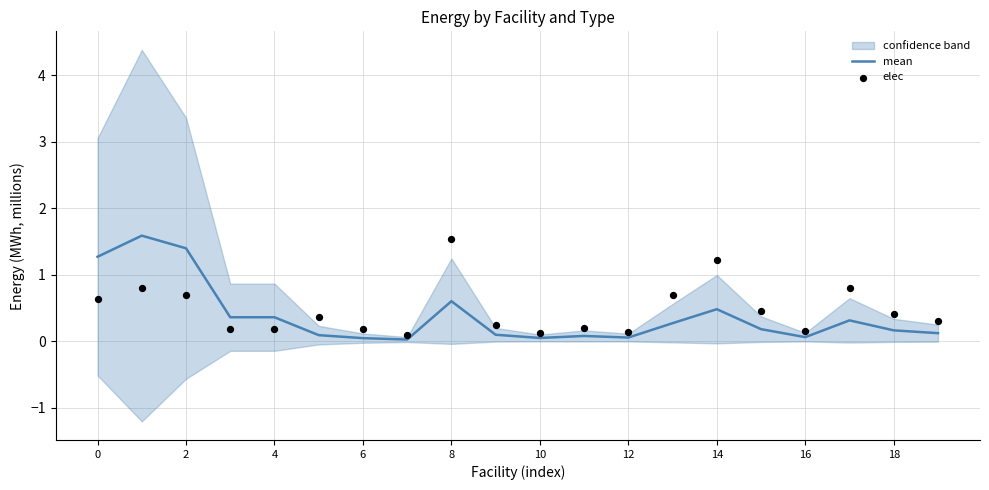

The value of mean at 2 is 0.8. True or false?

False